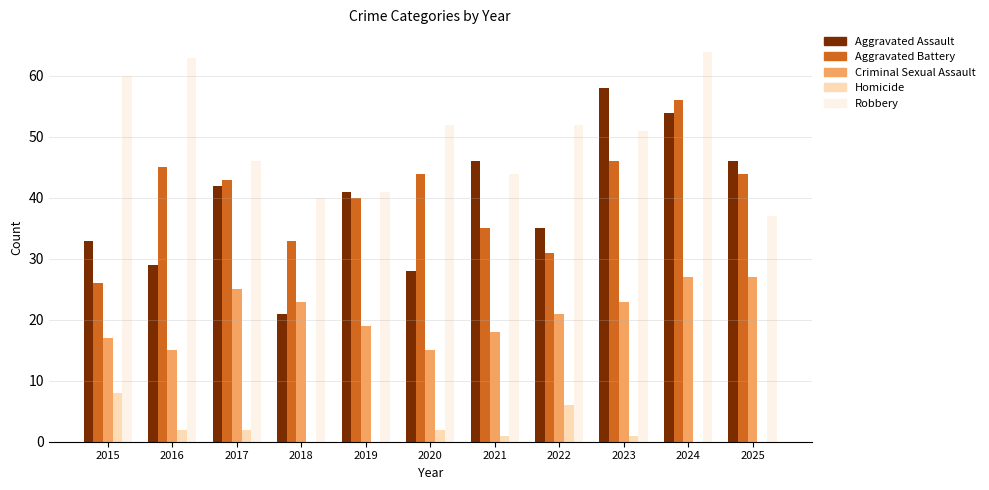

Are the bars grouped side by side (vs. stacked)?

Yes